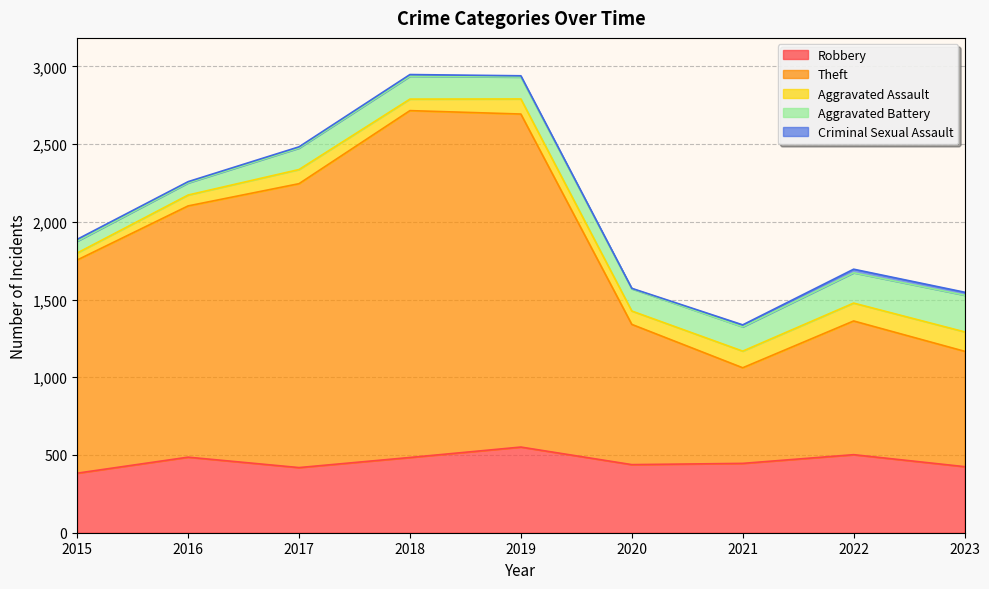

True or false: Aggravated Battery and Criminal Sexual Assault cross at least once.

False